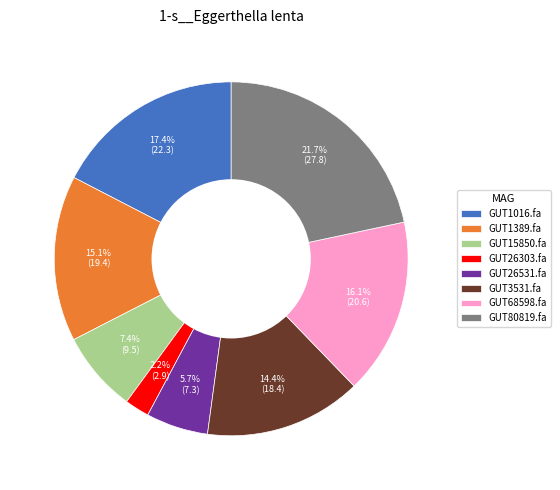

Which slice is the largest?

GUT80819.fa